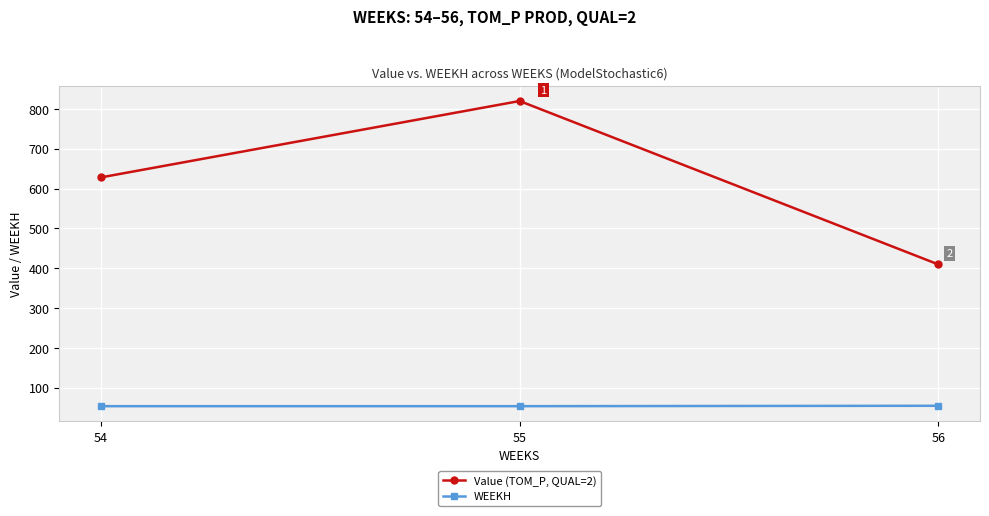

What is the spread (max minus min) of values at 54?

574.4